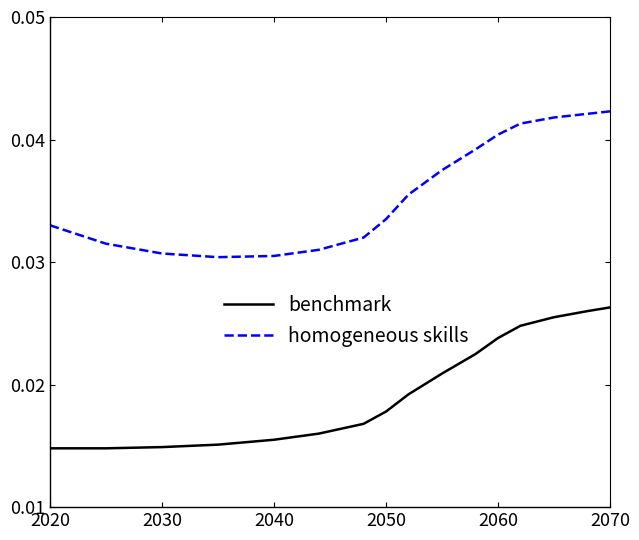

List the series in order of their peak value, highest first.

homogeneous skills, benchmark